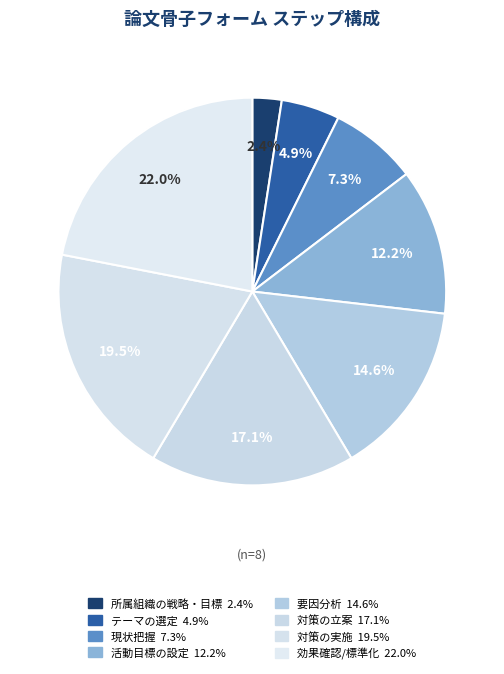

Does 活動目標の設定 account for over 50% of the chart?

No